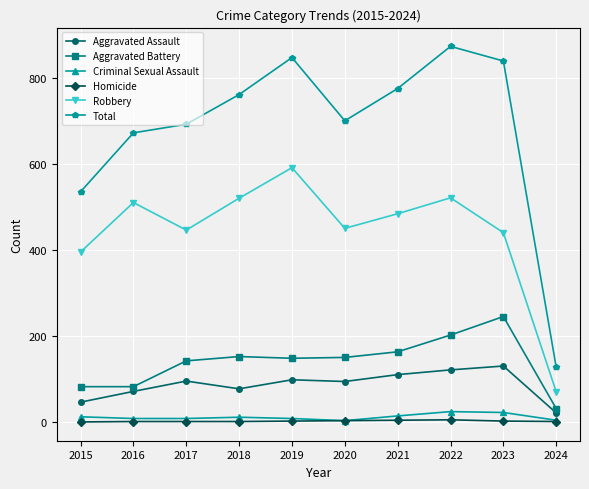

True or false: Robbery and Criminal Sexual Assault cross at least once.

False